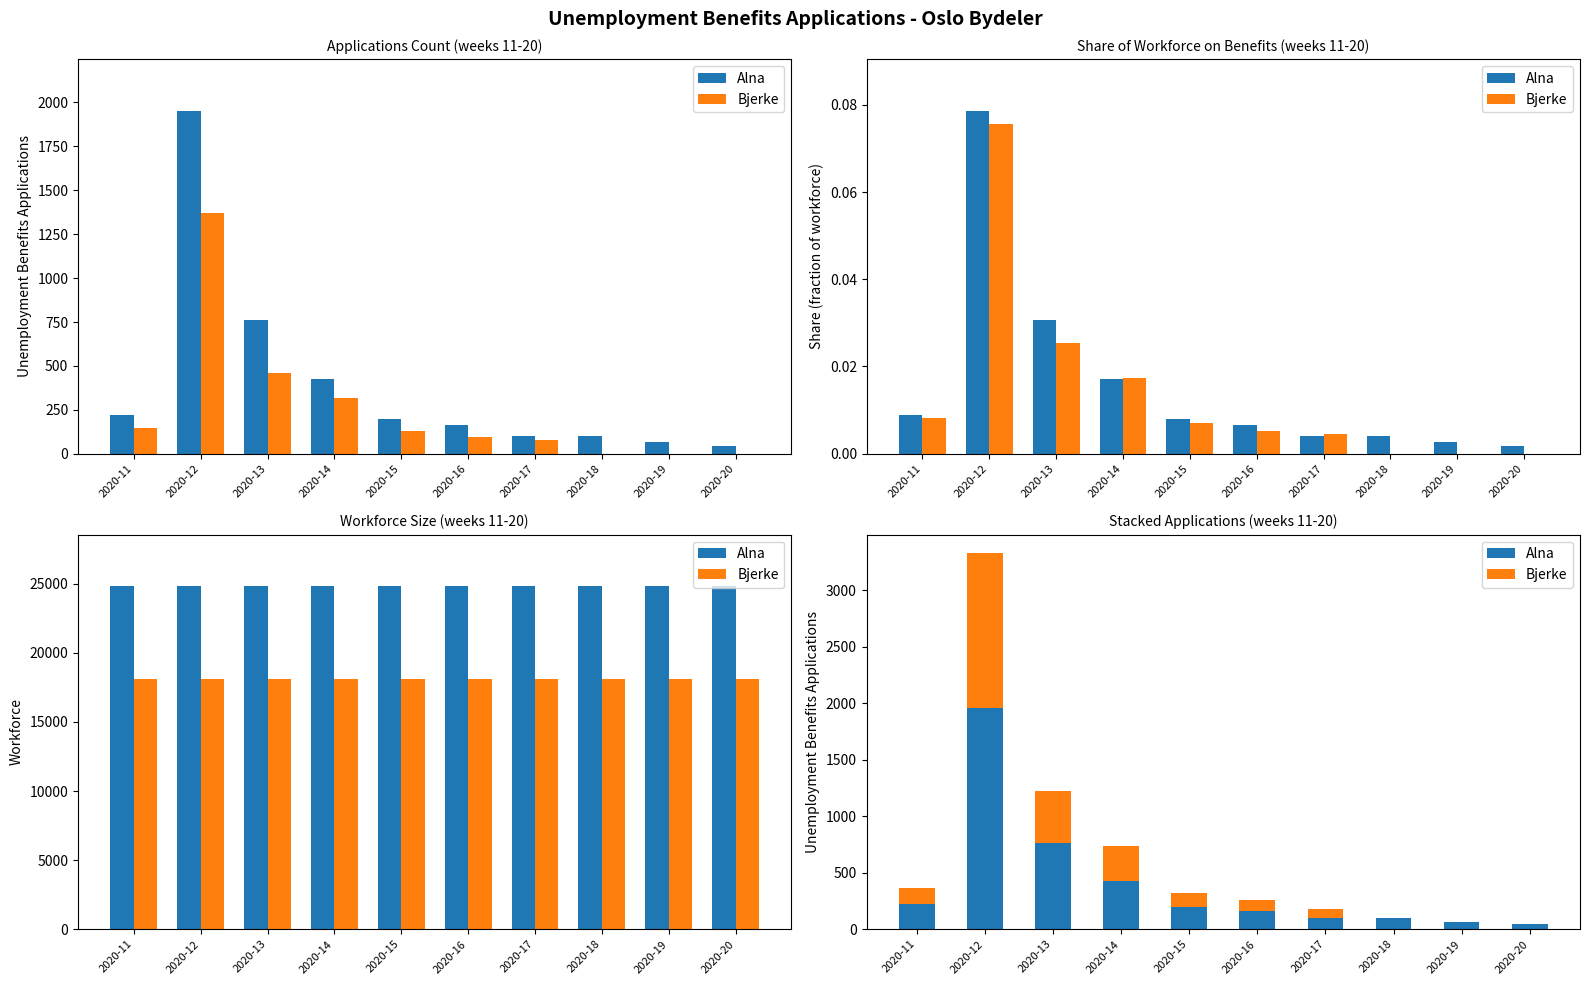

How many values in the Bjerke series are below 129?

5